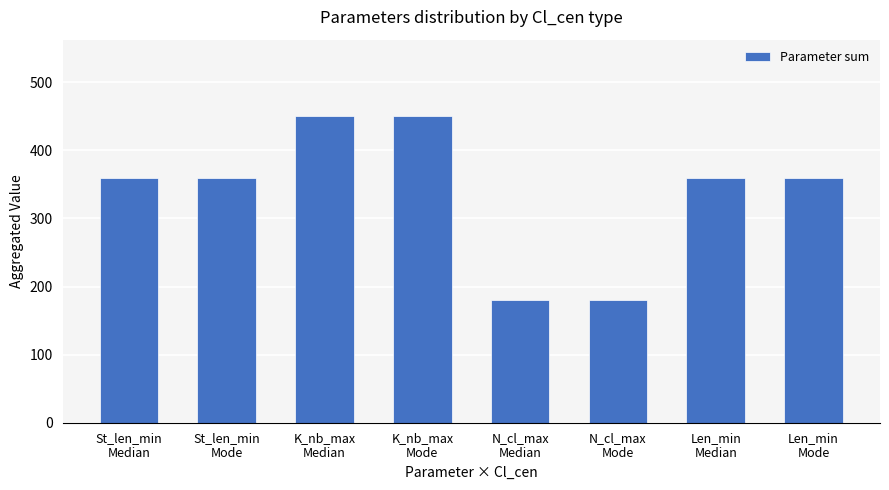

What is the average value?

338